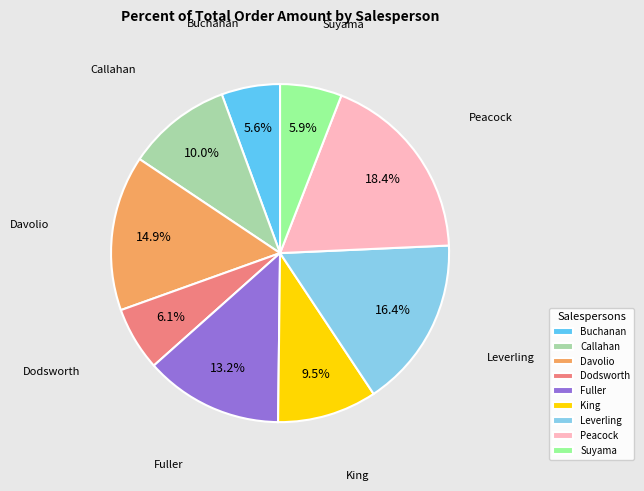

Does any single category account for the majority?

No